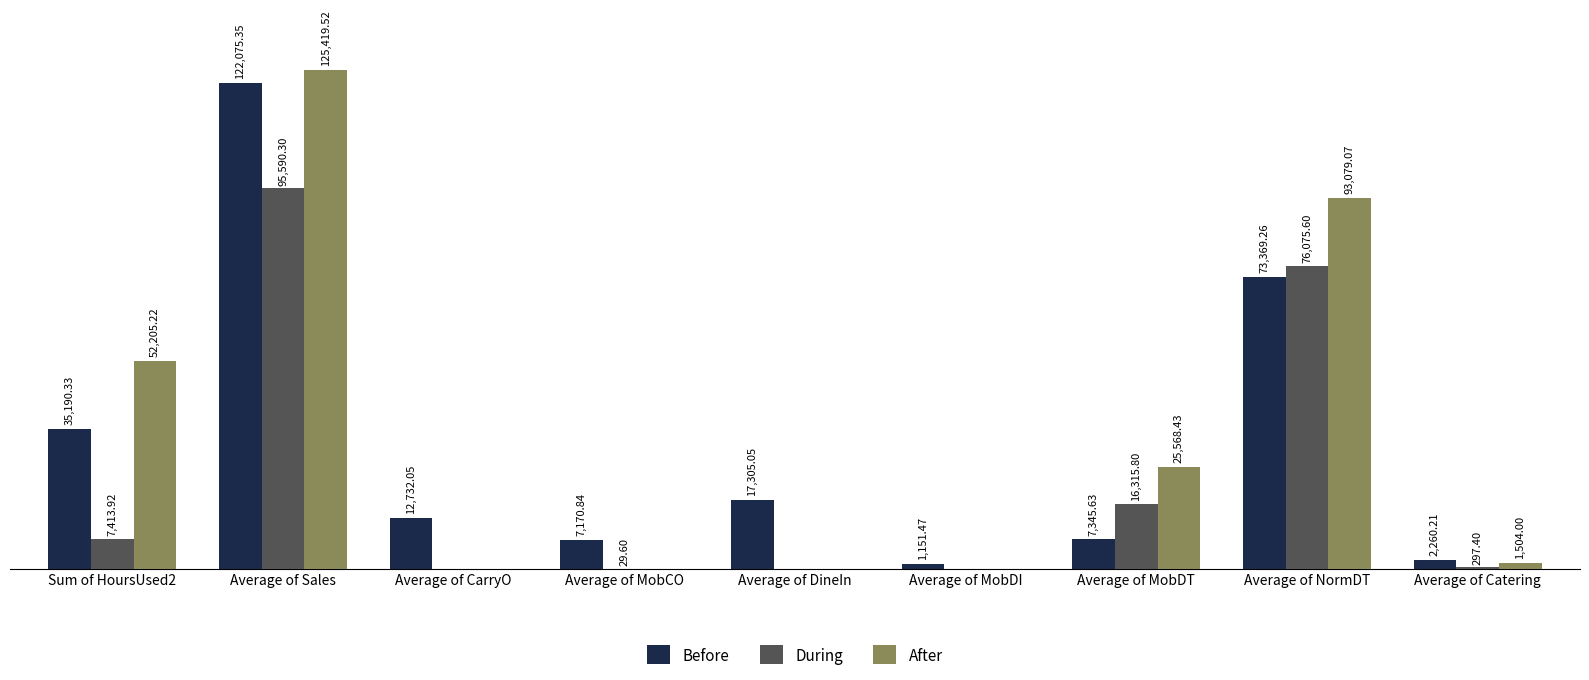

Which category has the highest value in the During series?

Average of Sales